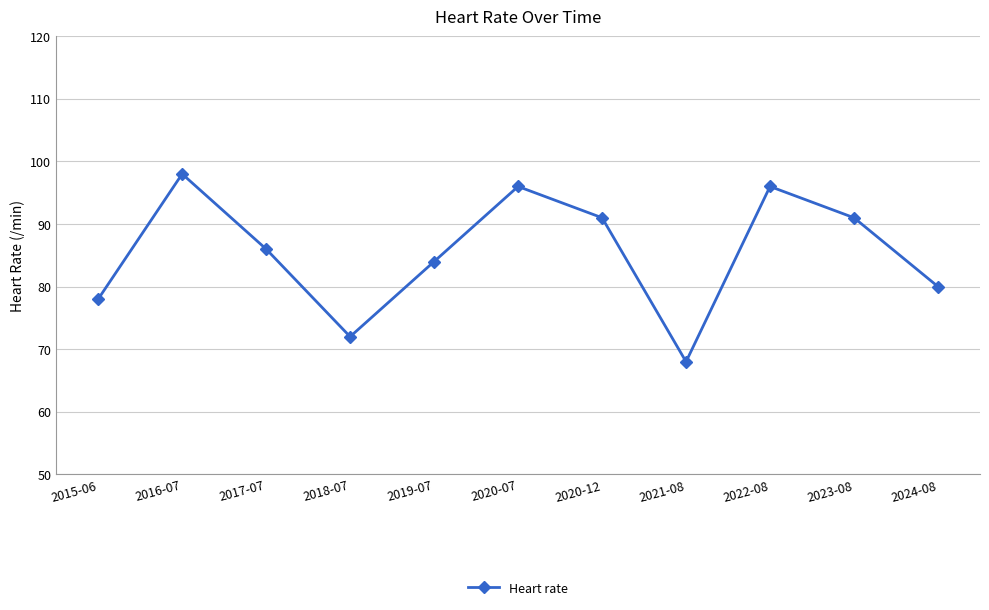

Reading left to right, what are all the values shown in this chart?

78	98	86	72	84	96	91	68	96	91	80